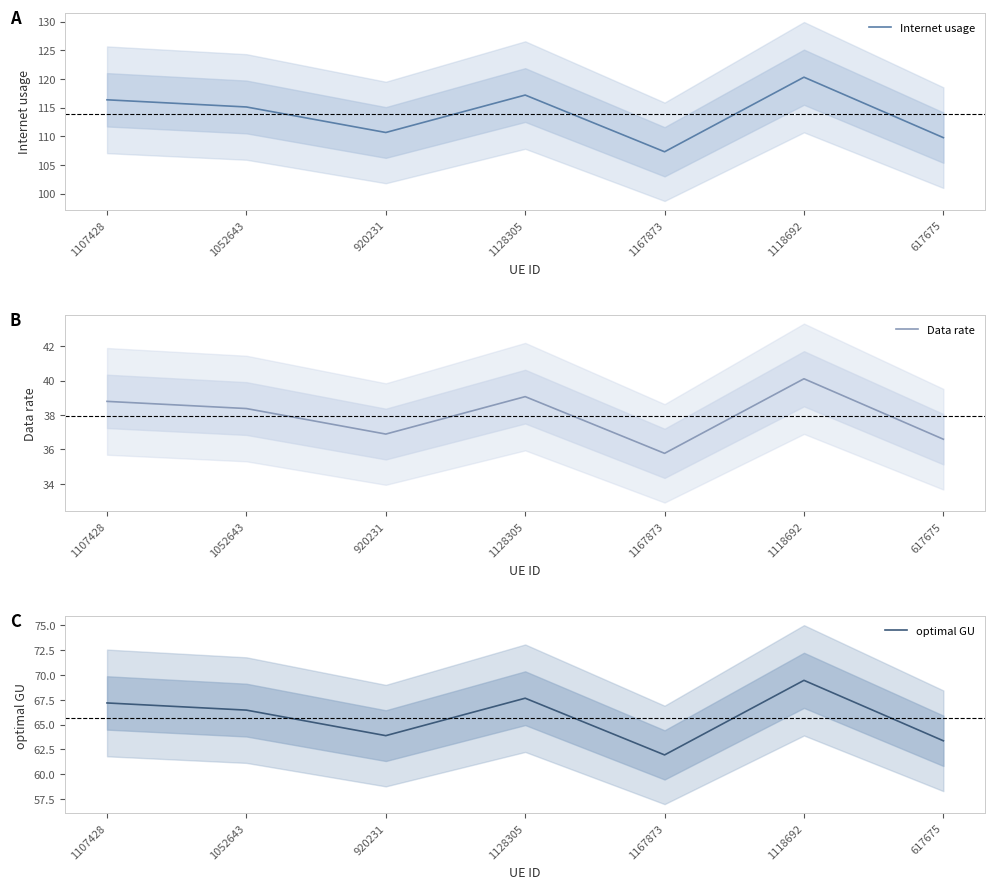

Between 1167873 and 617675, which series saw the biggest shift?

Internet usage